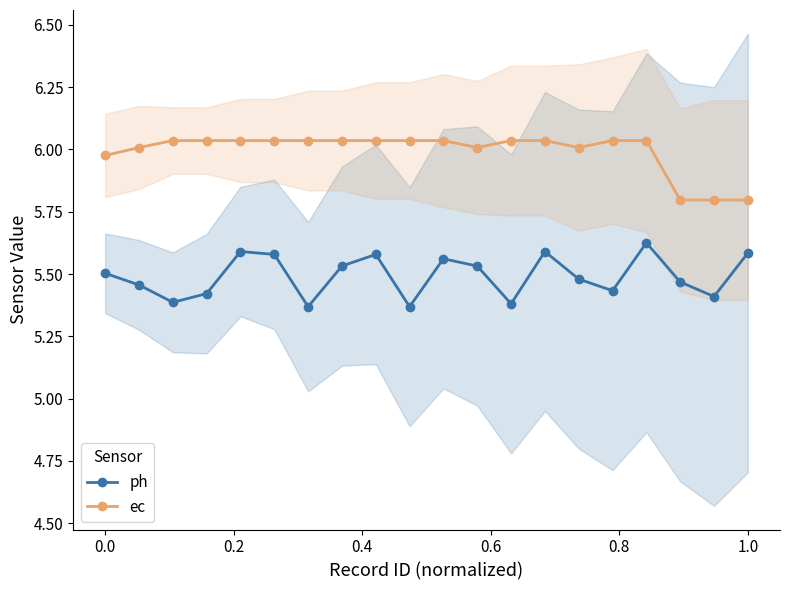

How many categories are shown in the chart?

20